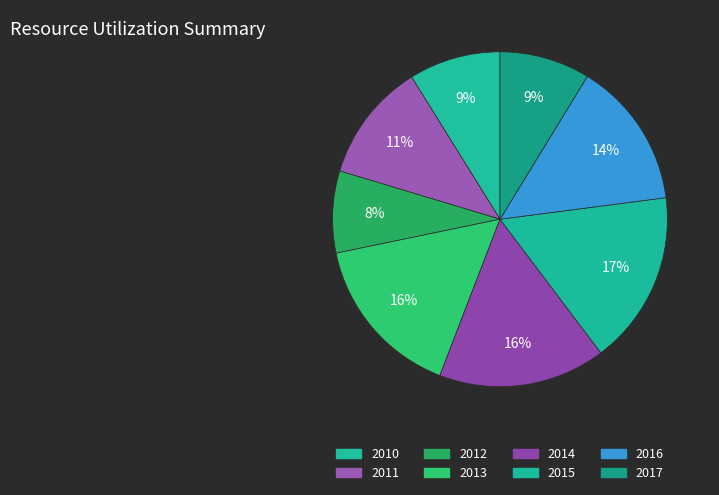

How many slices are in this pie chart?

8